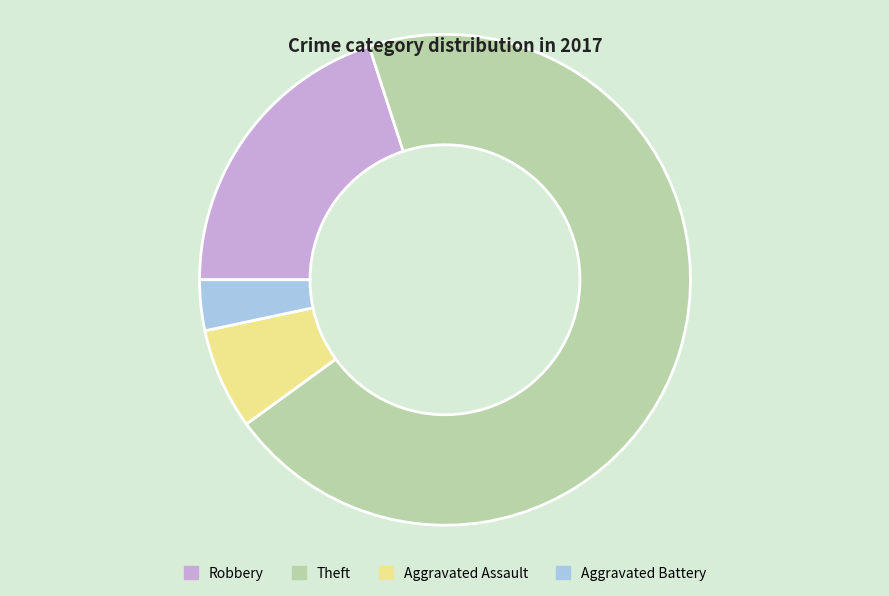

Combined, do Theft and Robbery account for over 50%?

Yes